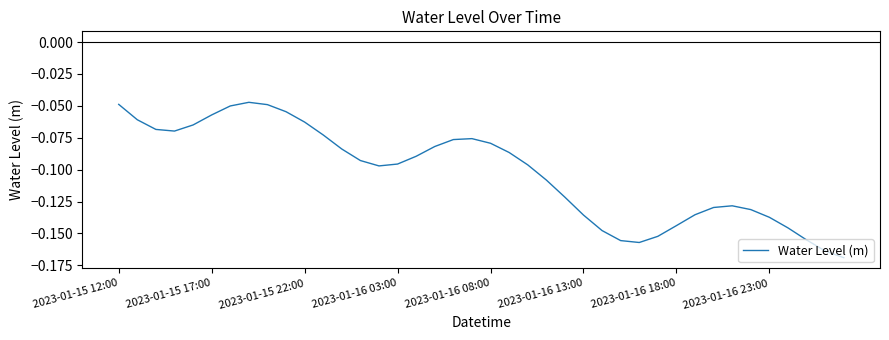

How many interior local valleys (lower than both neighbors) does the data have?

3